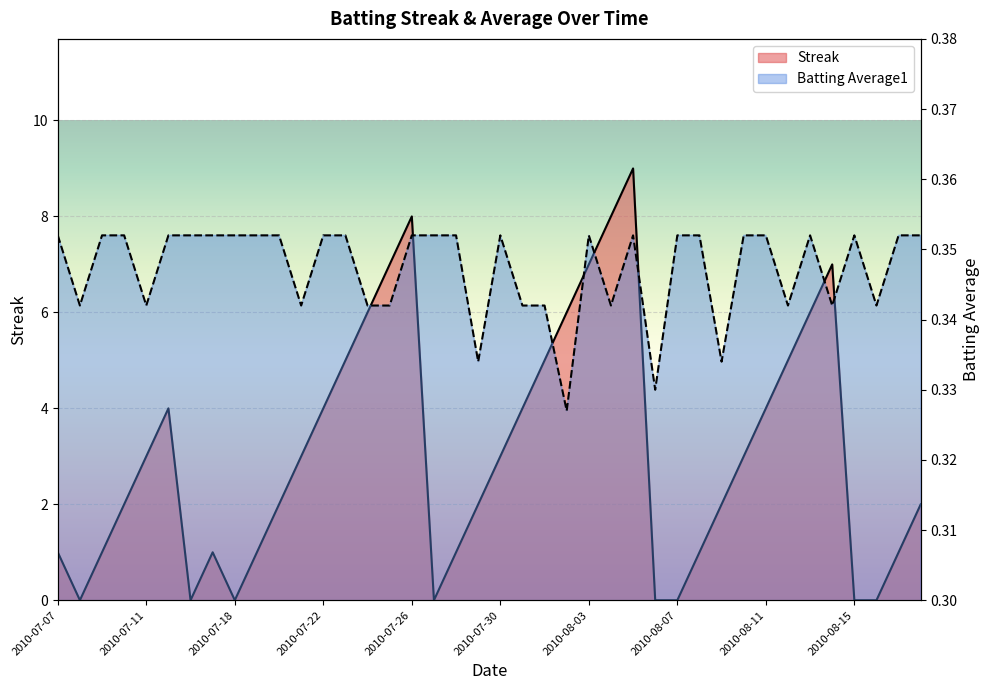

Reading right to left, what are all the values shown in this chart?

Streak: 2.0	1.0	0.0	0.0	7.0	6.0	5.0	4.0	3.0	2.0	1.0	0.0	0.0	9.0	8.0	7.0	6.0	5.0	4.0	3.0	2.0	1.0	0.0	8.0	7.0	6.0	5.0	4.0	3.0	2.0	1.0	0.0	1.0	0.0	4.0	3.0	2.0	1.0	0.0	1.0
Batting Average1: 0.4	0.4	0.3	0.4	0.3	0.4	0.3	0.4	0.4	0.3	0.4	0.4	0.3	0.4	0.3	0.4	0.3	0.3	0.3	0.4	0.3	0.4	0.4	0.4	0.3	0.3	0.4	0.4	0.3	0.4	0.4	0.4	0.4	0.4	0.4	0.3	0.4	0.4	0.3	0.4